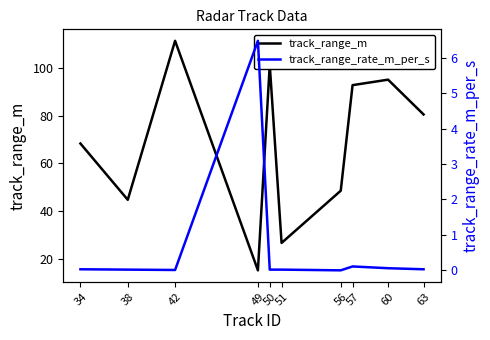

What is the spread (max minus min) of values at 34?

68.3